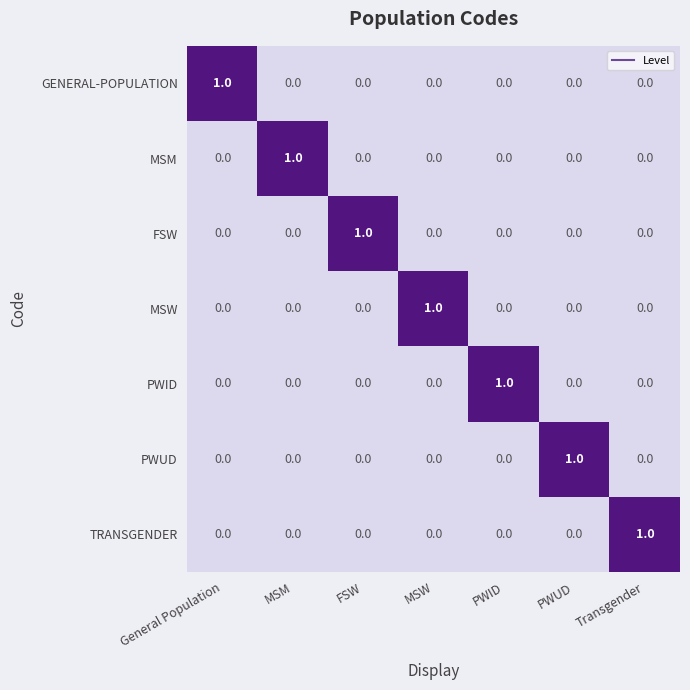

At how many categories does at least one series exceed 0?

7